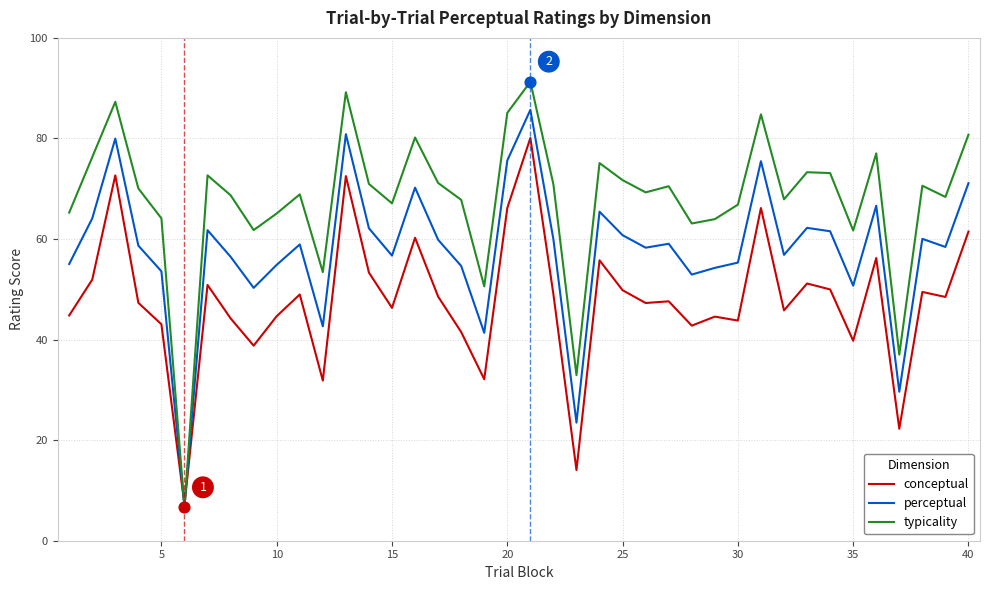

Which series has the widest spread of values?

typicality